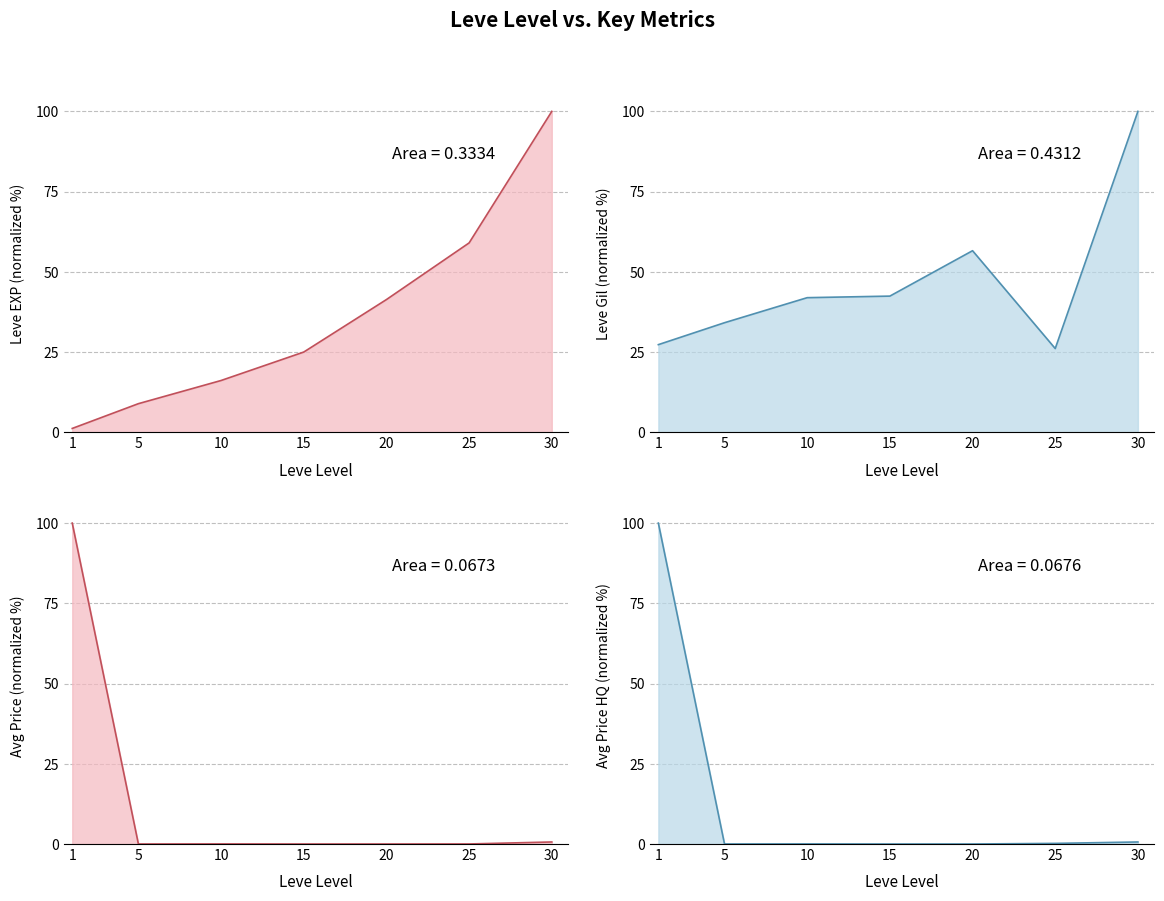

What are all the series names shown in the legend?

Leve EXP, Leve Gil, currentAveragePrice, currentAveragePriceHQ